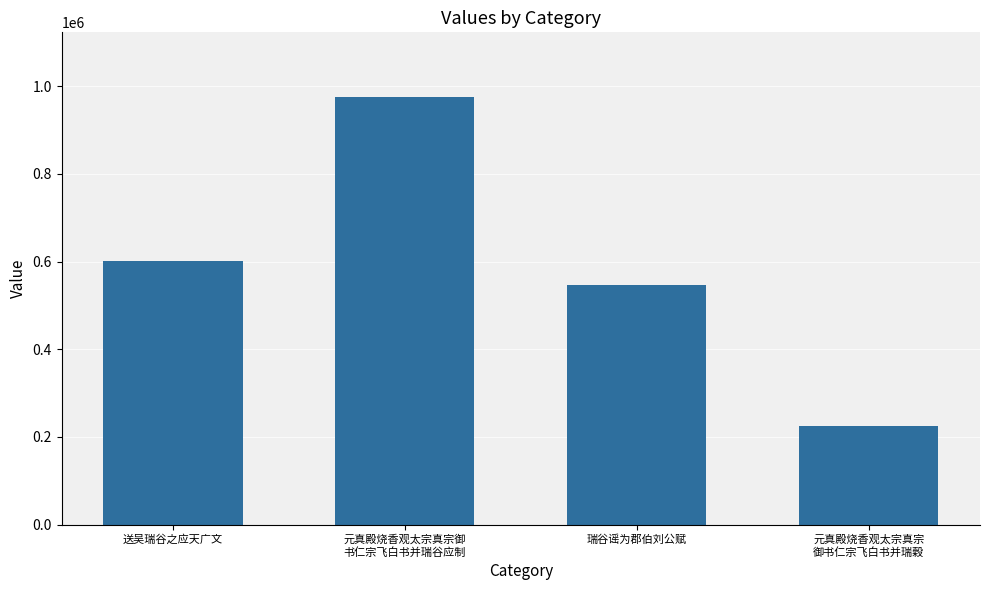

The value at 元真殿烧香观太宗真宗
御书仁宗飞白书并瑞穀 is 145613. True or false?

False